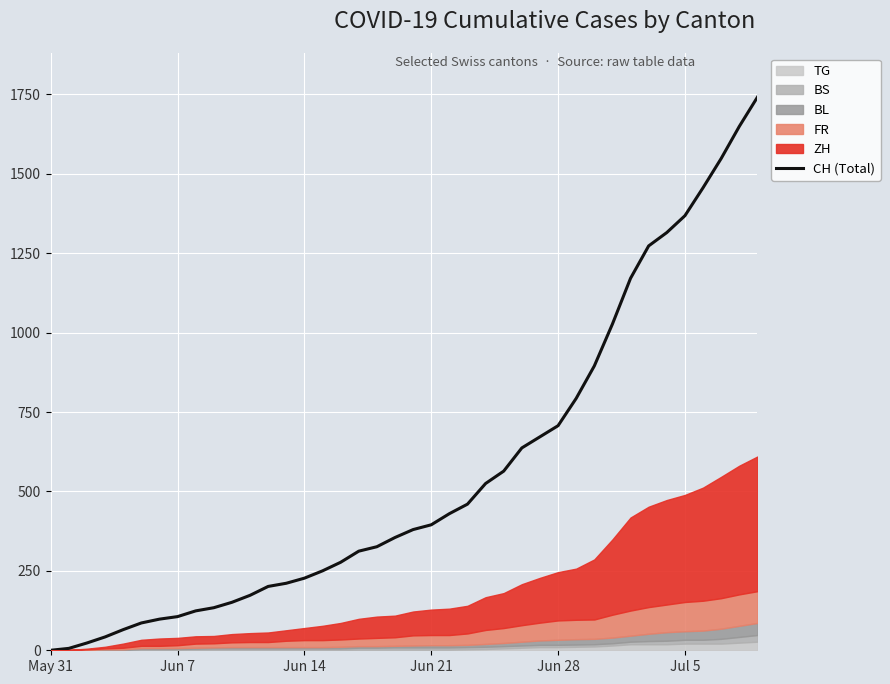

What is the highest value of the CH (Total) series?

1741